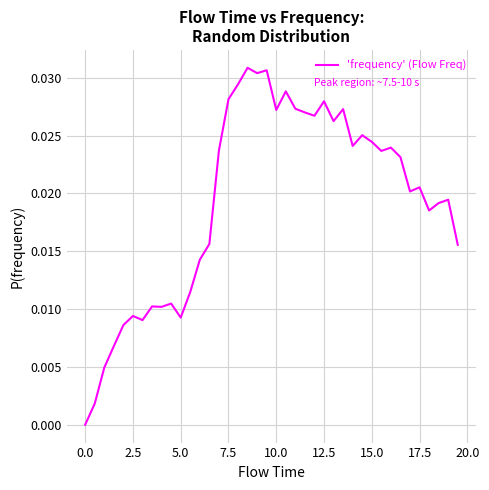

True or false: the data shows 0.0 at 0.0.

True